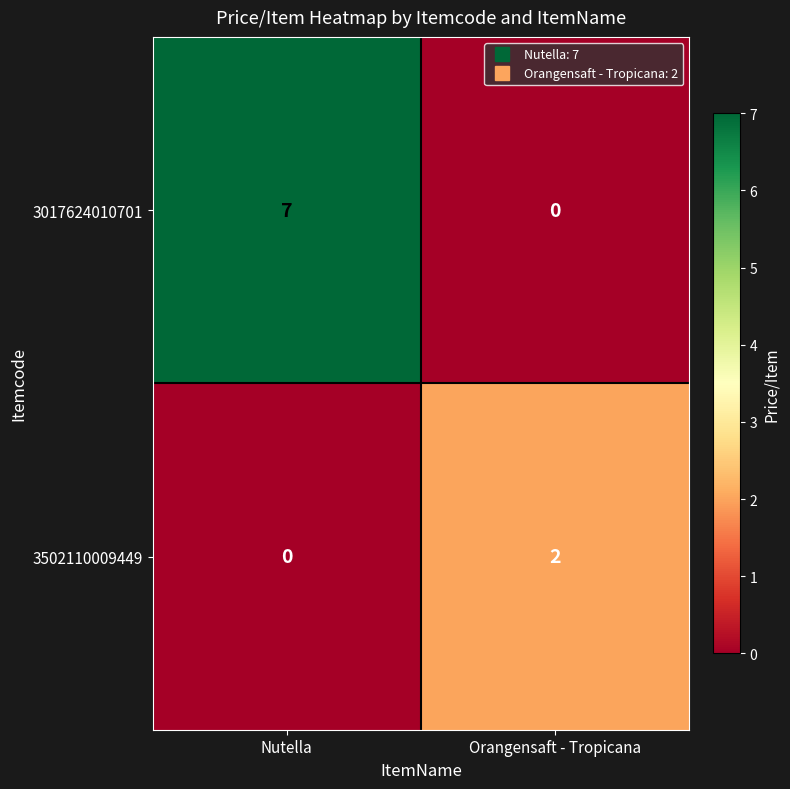

What is the spread (max minus min) of values at Nutella?

7